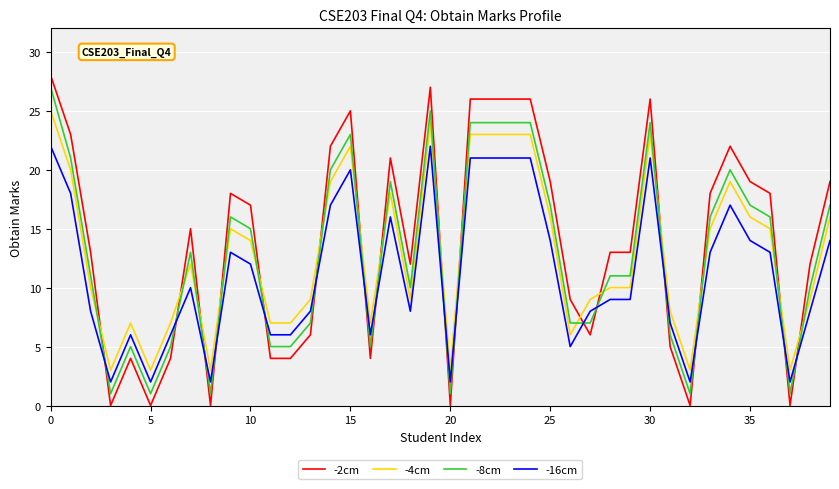

What is the difference between the maximum and minimum values in the -16cm series?

20